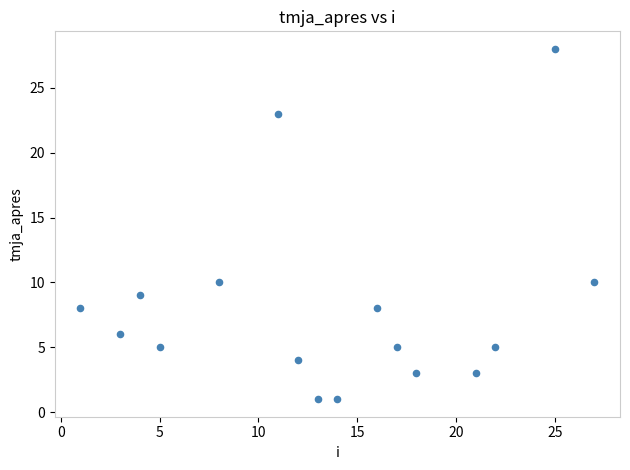

What is the range of X values (max minus min)?

26